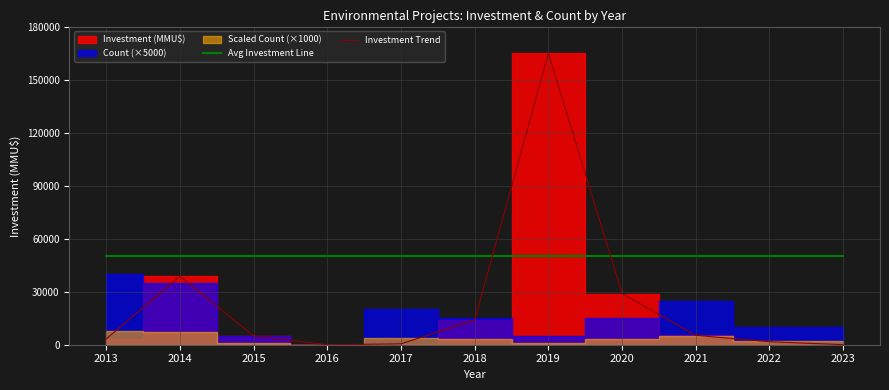

Which category has the highest value in the Investment Trend series?

2019